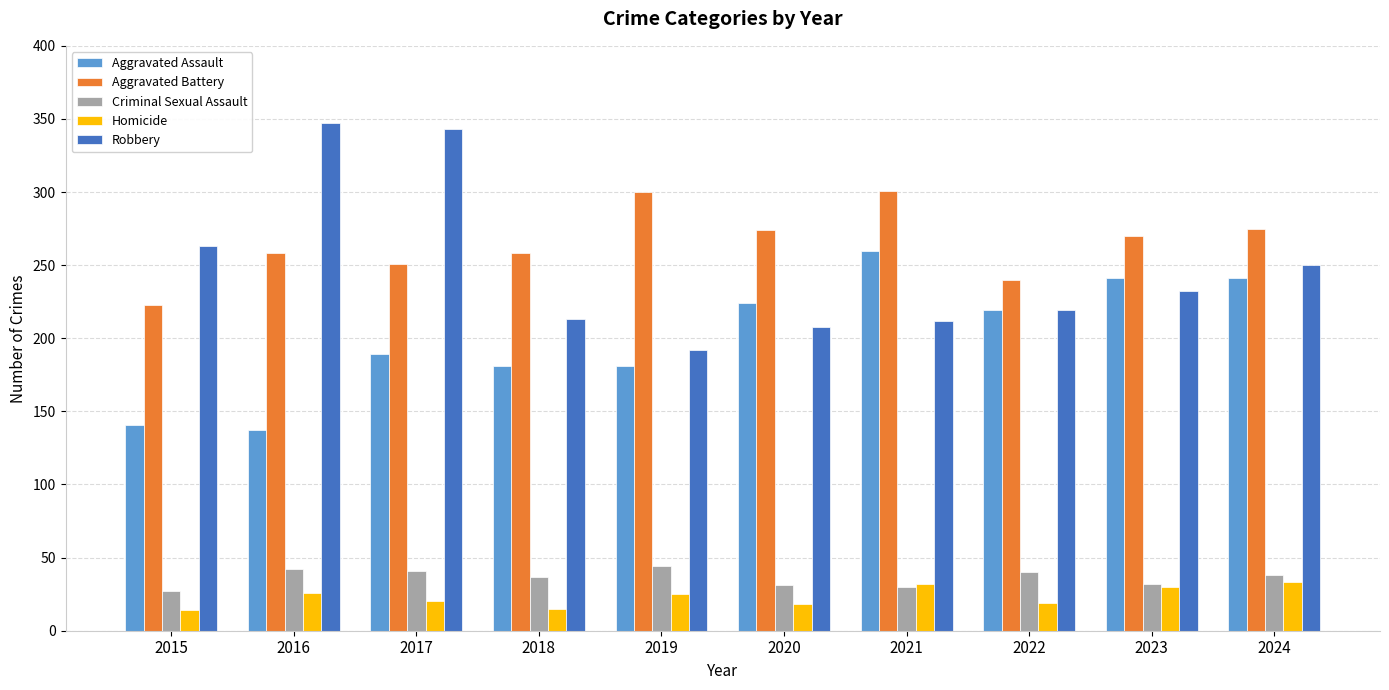

Is it true that Robbery equals 63 at 2019?

False